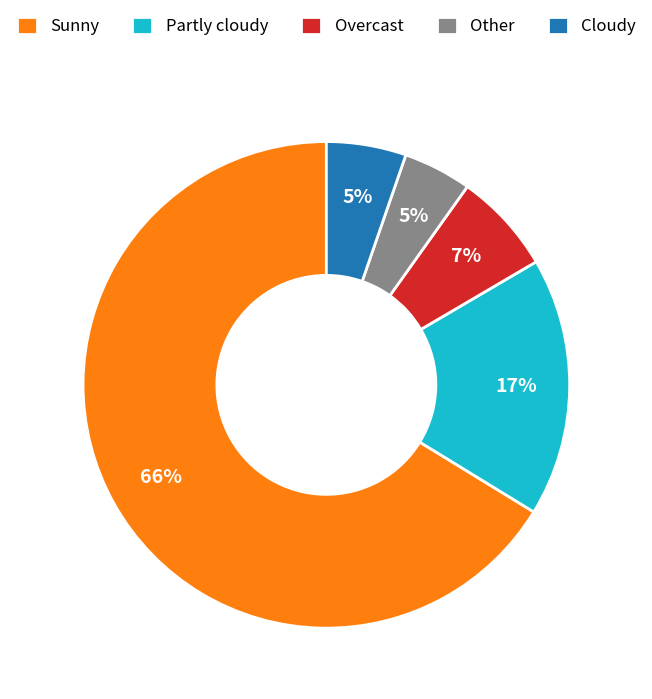

To the nearest percent, what is the average slice percentage?

20%